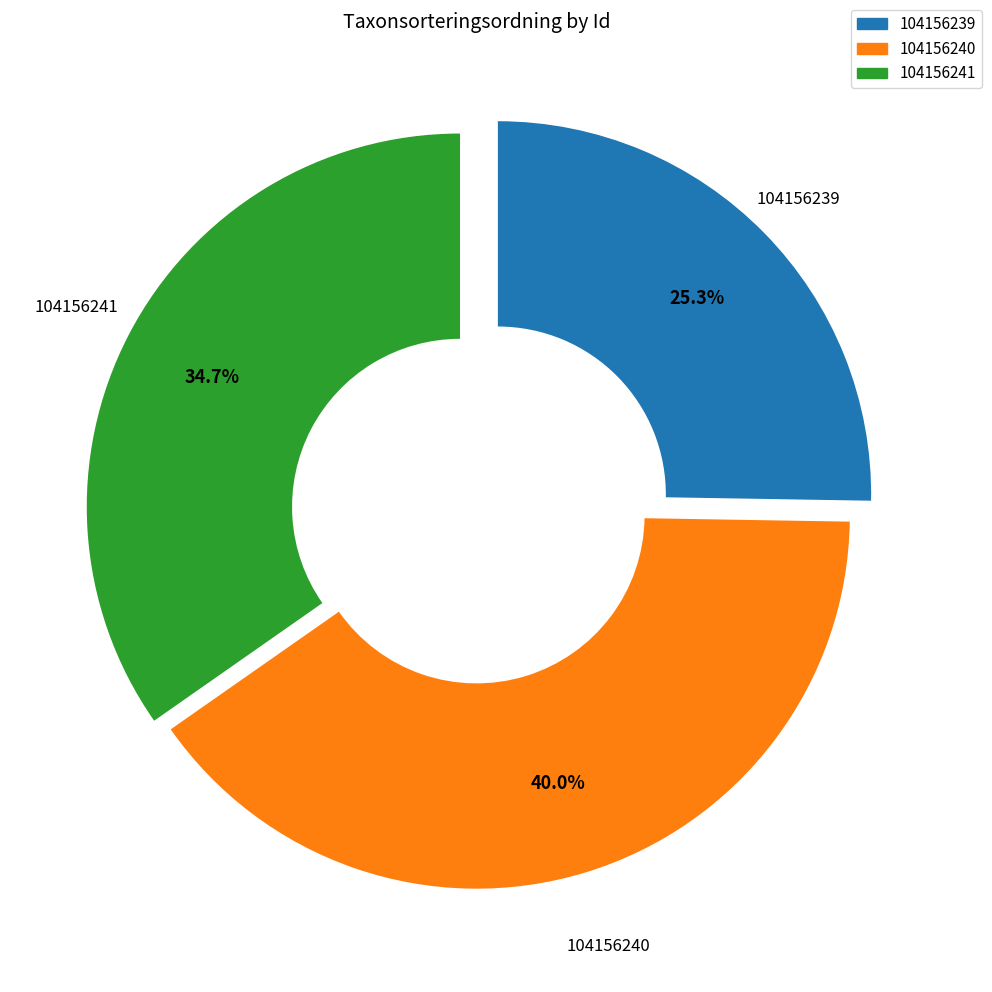

Is 104156239 the majority of the pie?

No